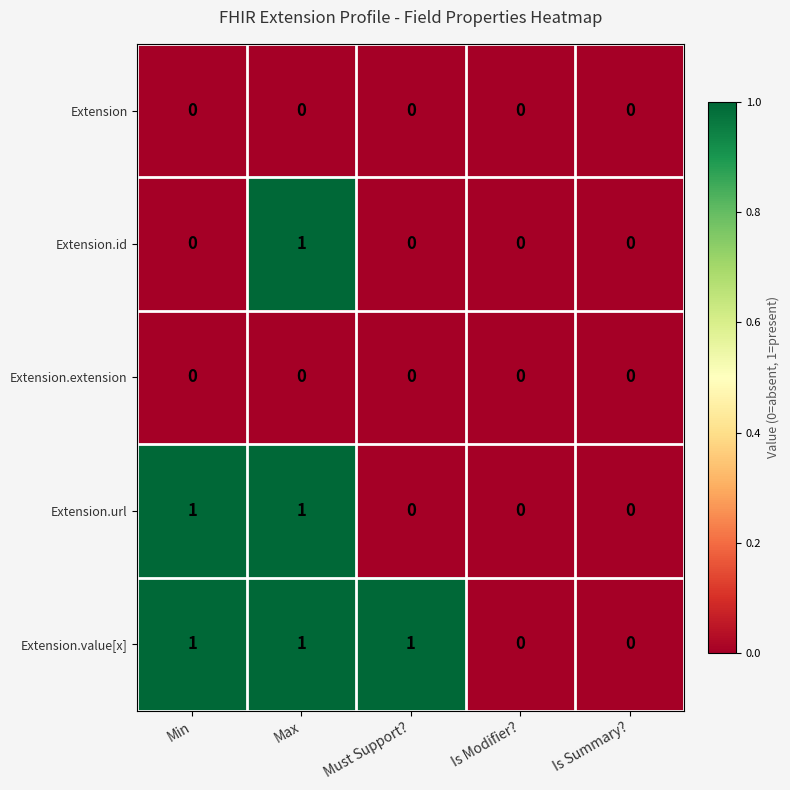

What is the sum of all Extension.value[x] values?

3